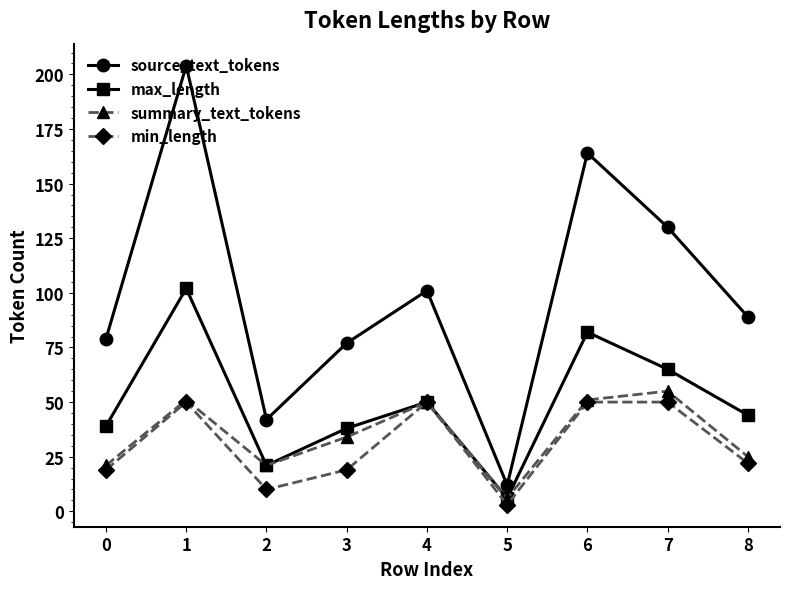

Count the number of data series in this chart.

4